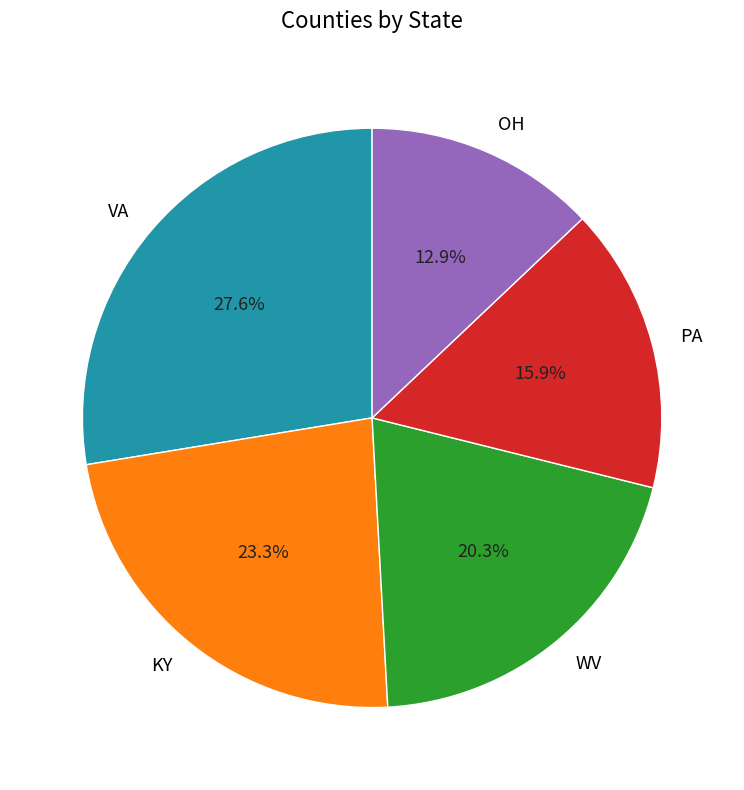

Which slice is the largest?

VA